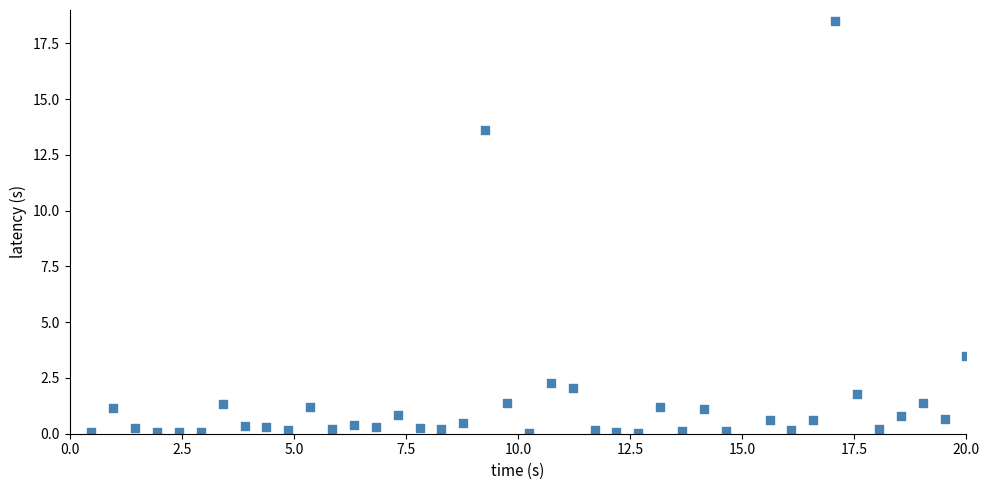

What is the range of Y values (max minus min)?

18.5